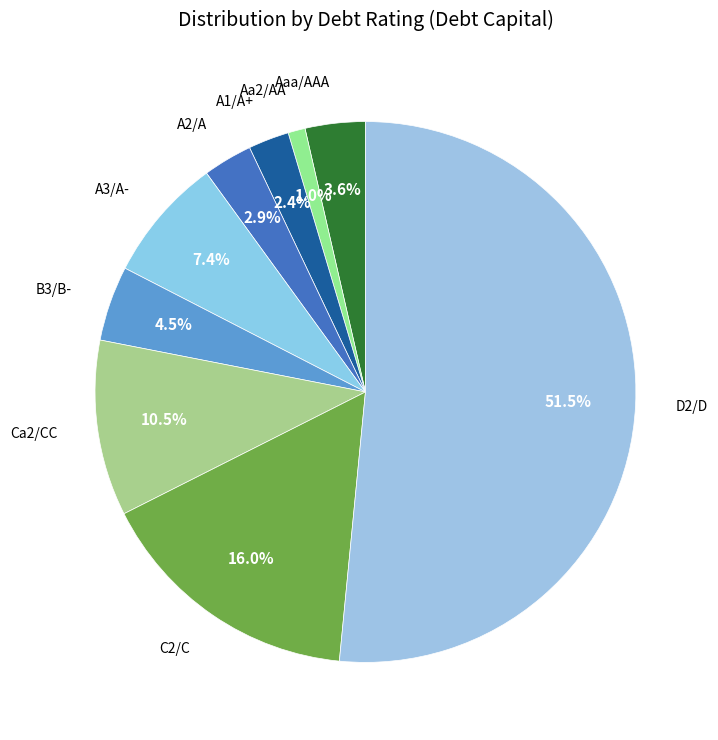

How many segments does this pie chart have?

9